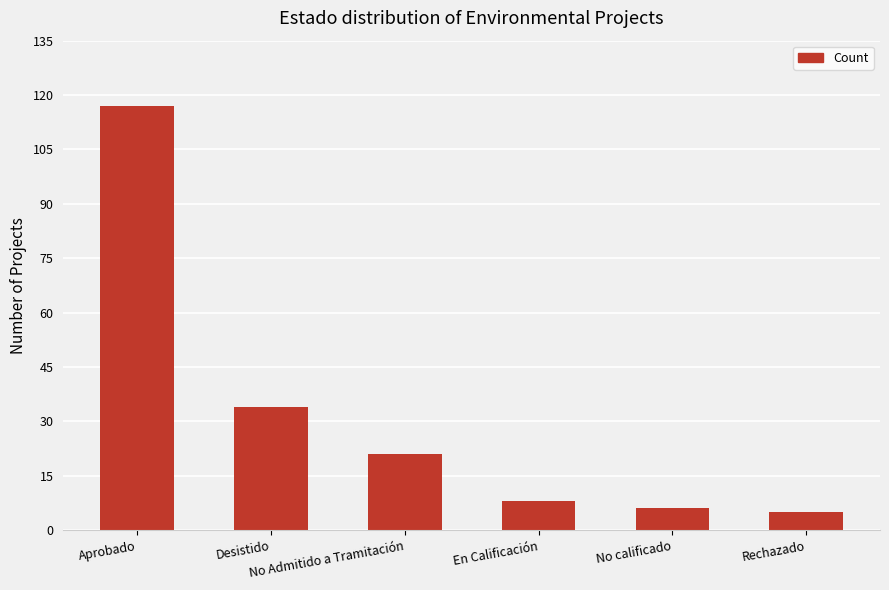

Where is the data nearest to the value 61?

Desistido